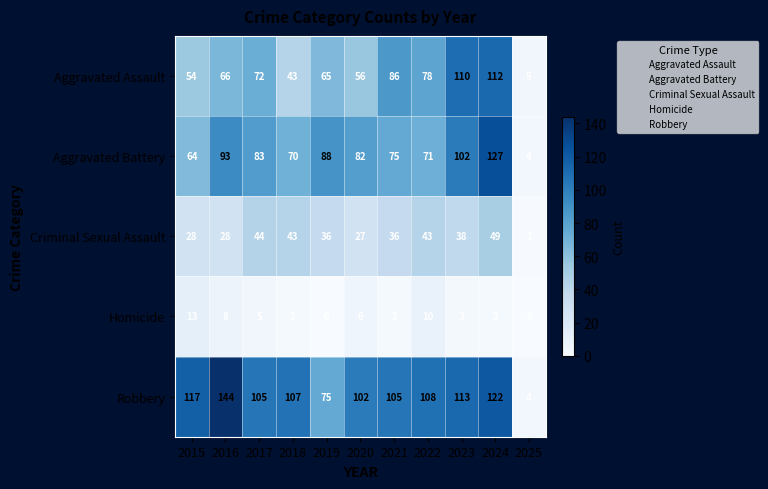

What is the total value across all series at 2016?

339